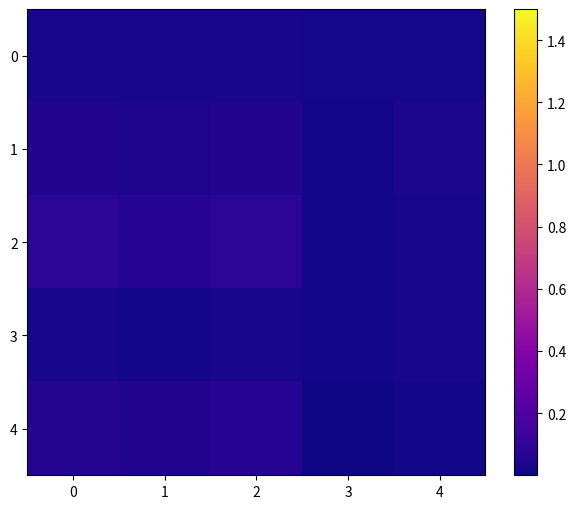

Which has a higher value, 2 or 1?

2